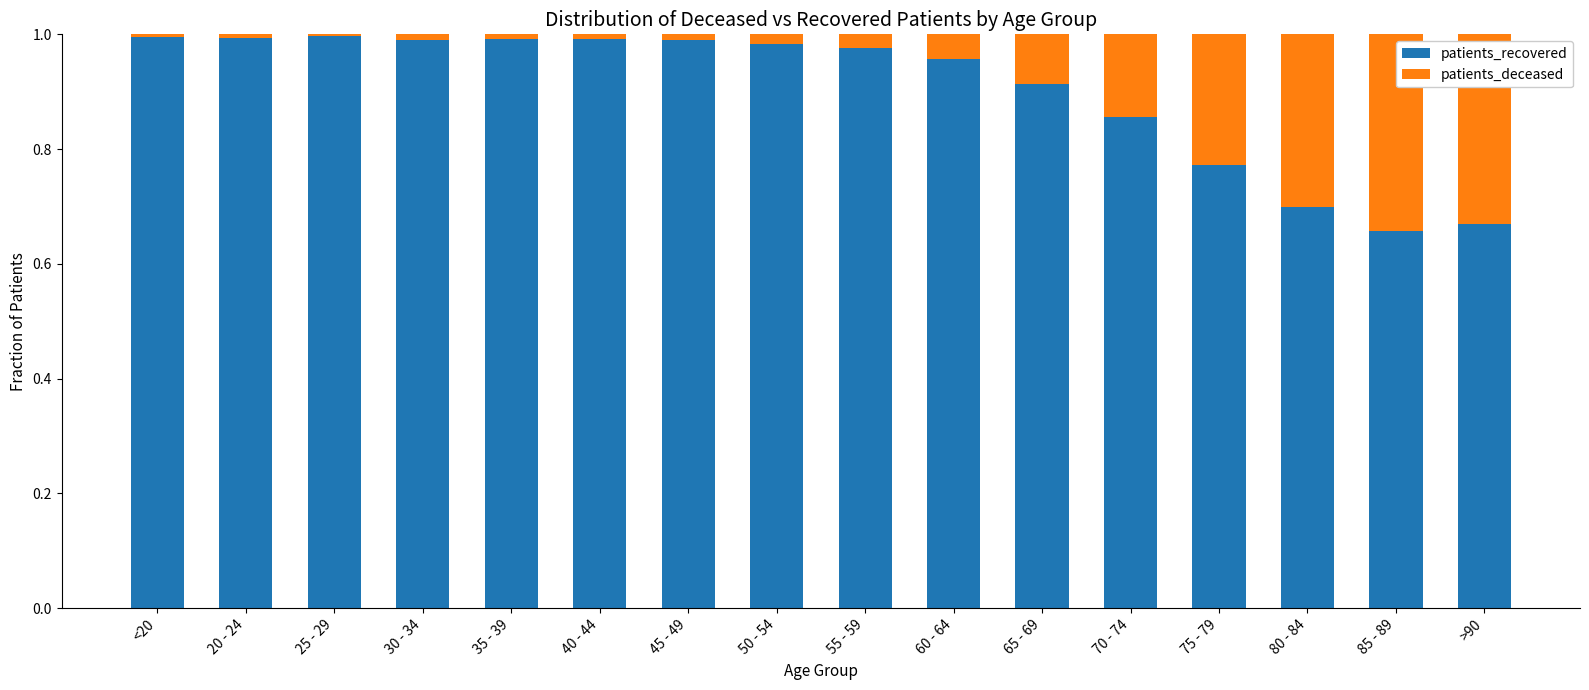

The patients_recovered series shows 0.7 at 80 - 84. True or false?

True